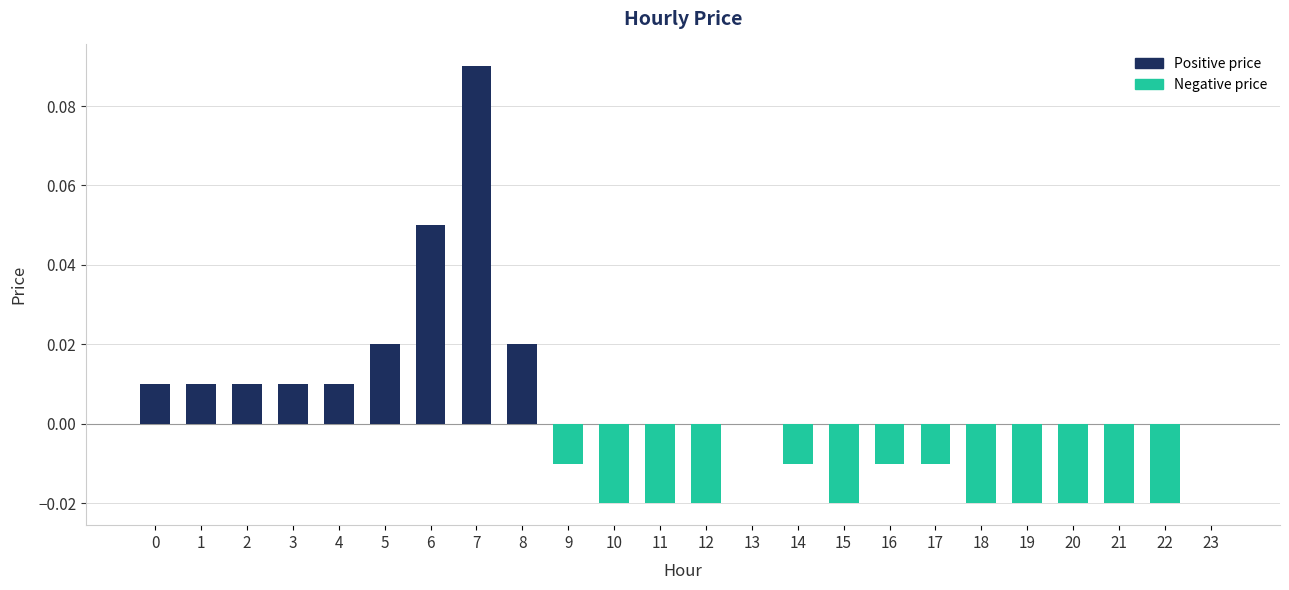

Which label corresponds to the largest value in the chart?

7